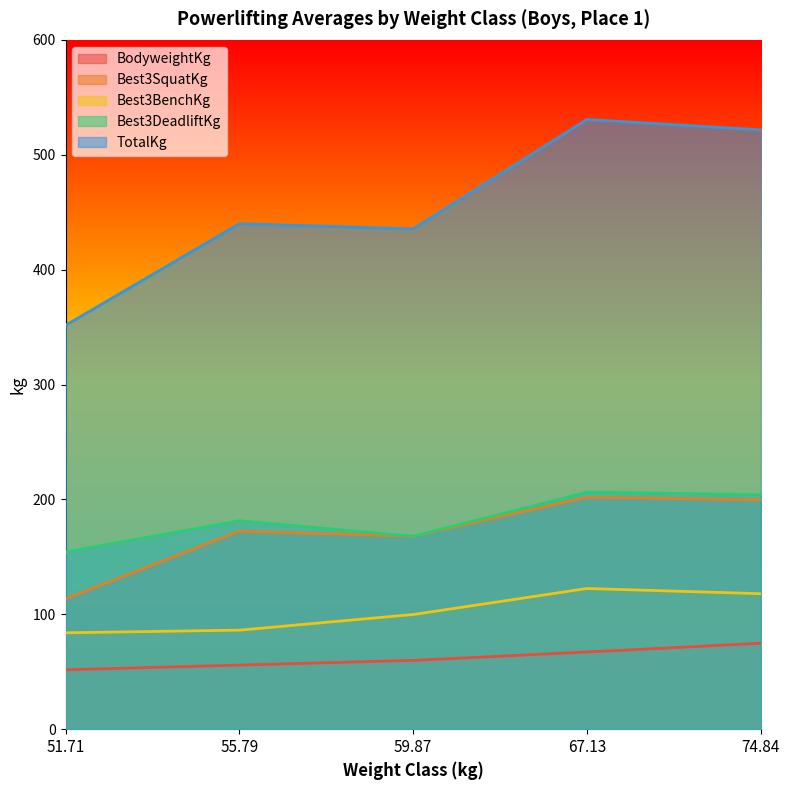

Does the chart display data point markers on the line(s)?

No